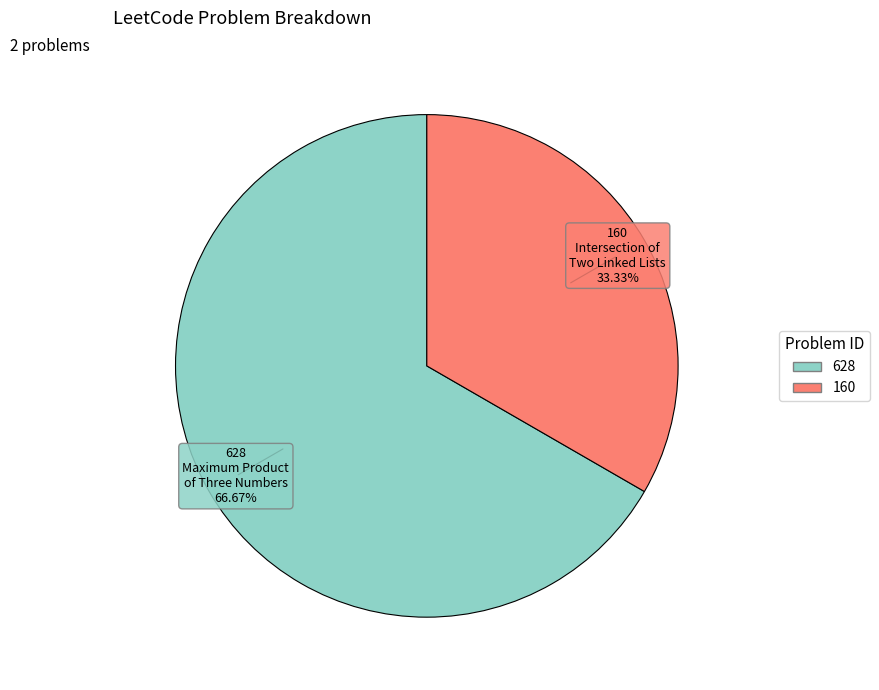

Which category has the smallest portion of the pie?

160